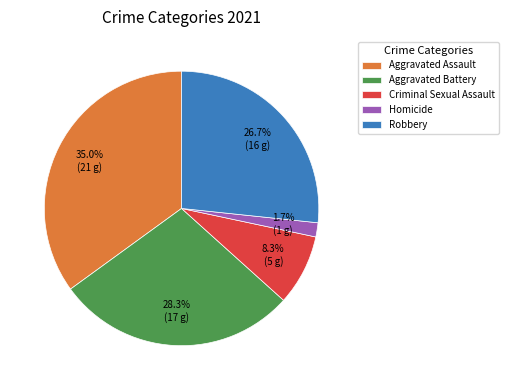

What portion of the pie excludes Robbery?

73.3%